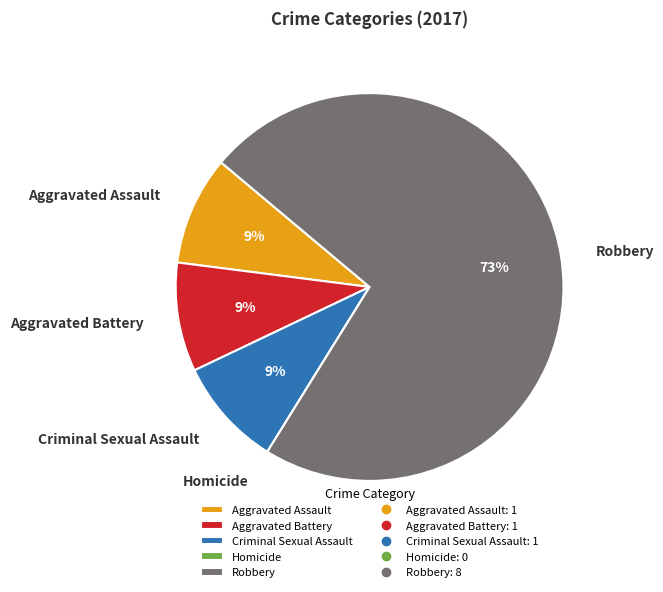

The Aggravated Battery slice represents 9% of the pie. True or false?

True